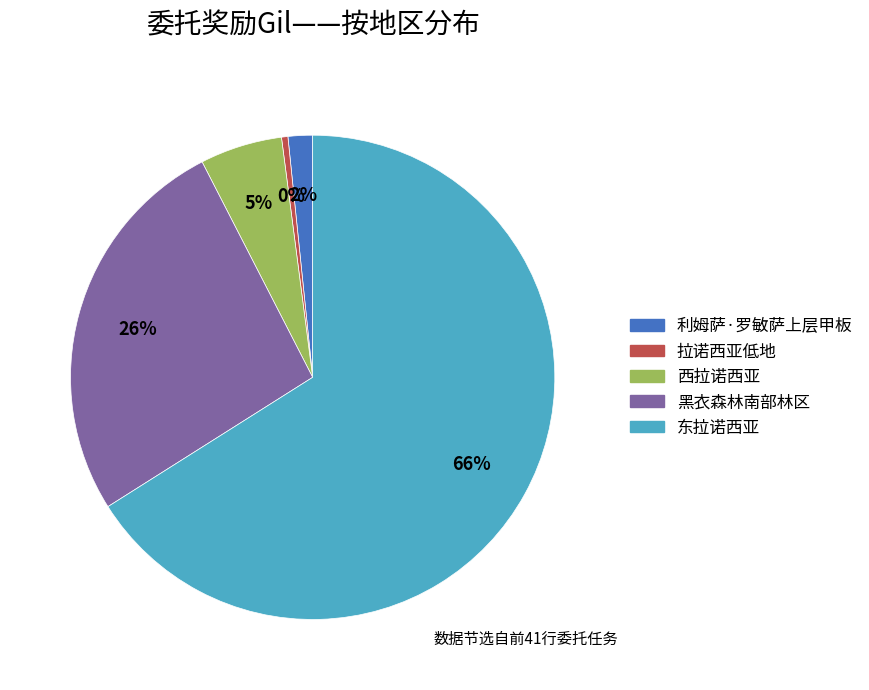

Rank the categories by value from lowest to highest.

拉诺西亚低地, 利姆萨·罗敏萨上层甲板, 西拉诺西亚, 黑衣森林南部林区, 东拉诺西亚